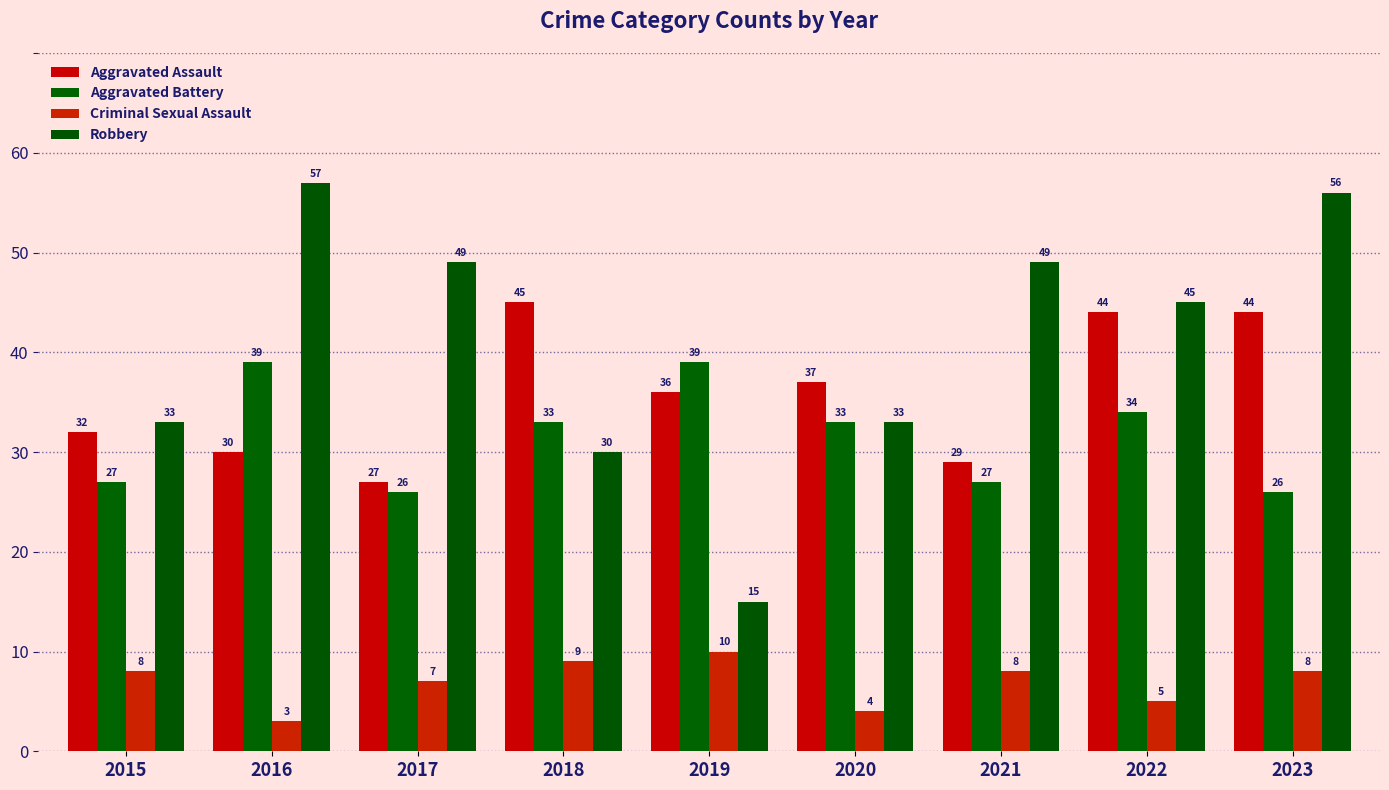

What is the approximate value of Robbery at 2022, to the nearest 10?

40